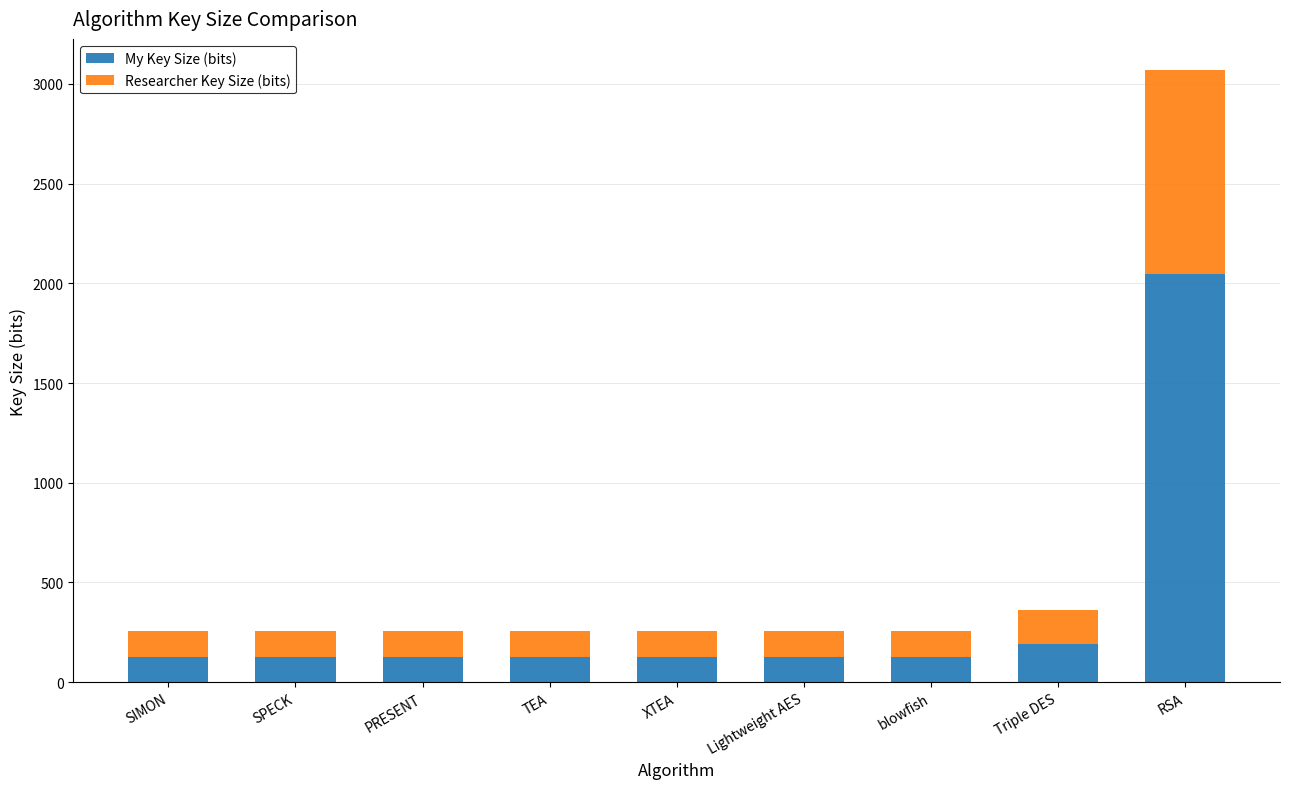

How many bars are there in total?

9